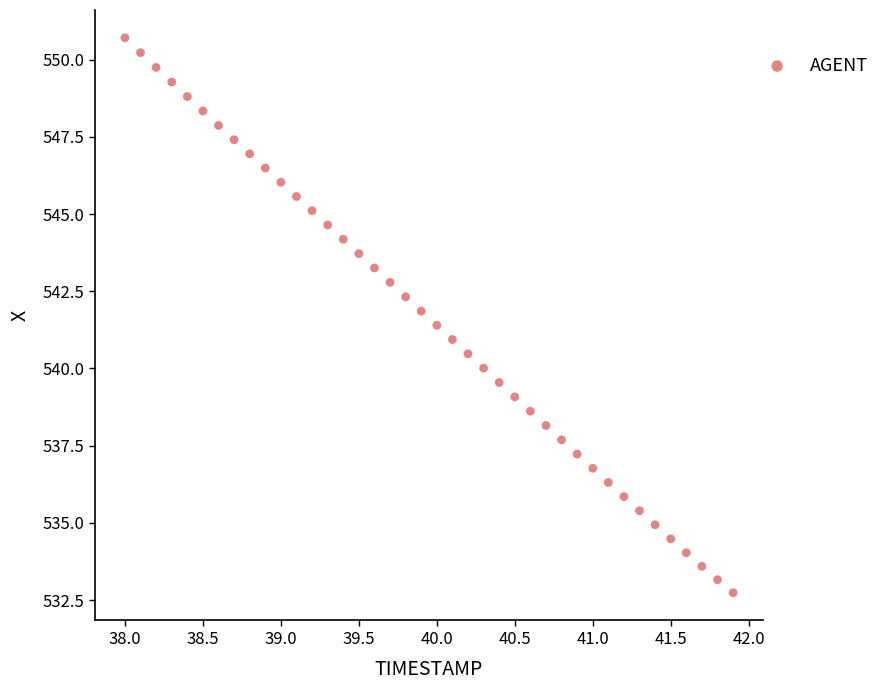

What is the range of Y values (max minus min)?

18.0